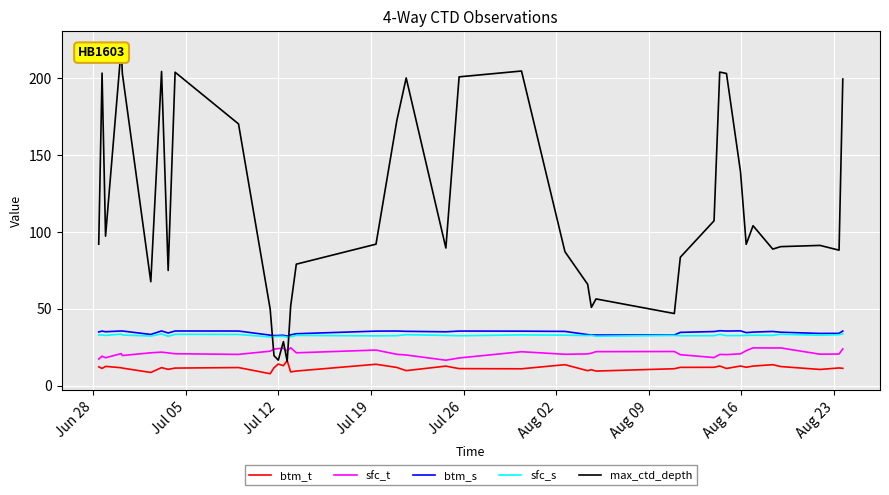

True or false: sfc_s and sfc_t intersect in this chart.

False